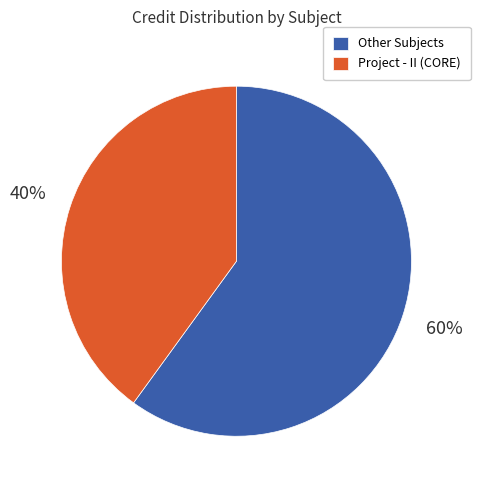

Which category has the biggest portion of the pie?

Other Subjects